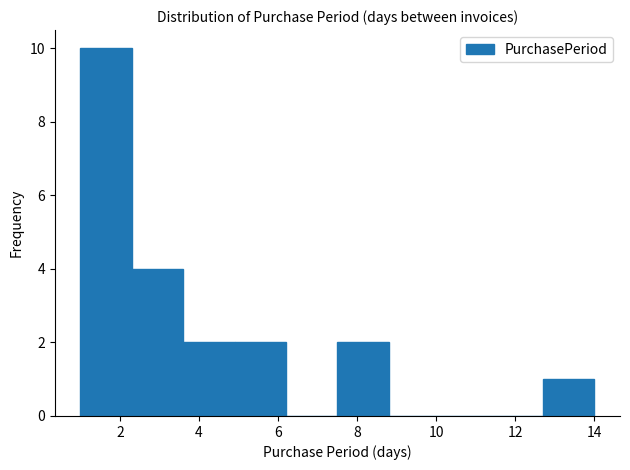

Over which range of the x-axis is the bar tallest?

1.0 to 2.3